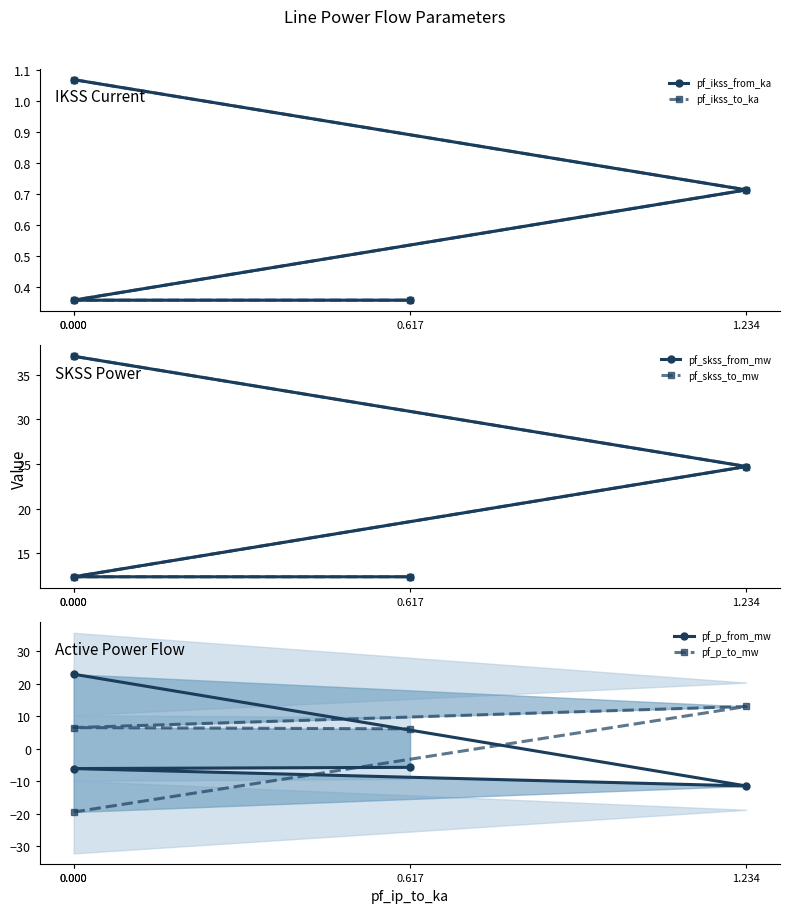

How many distinct data groups are displayed?

6